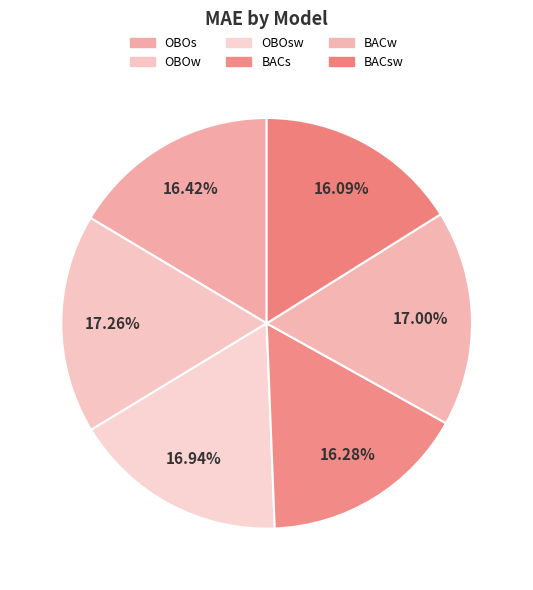

Rank the categories by value from lowest to highest.

BACsw, BACs, OBOs, OBOsw, BACw, OBOw